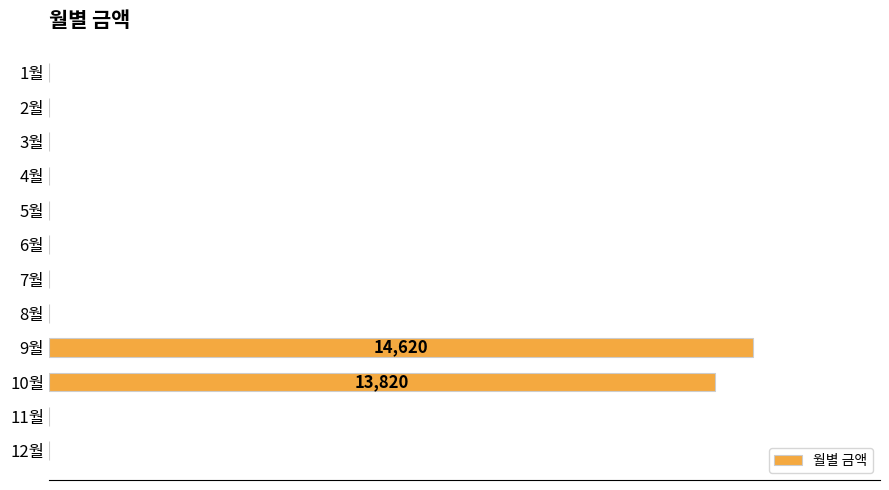

What is the difference between the maximum and minimum values?

14620